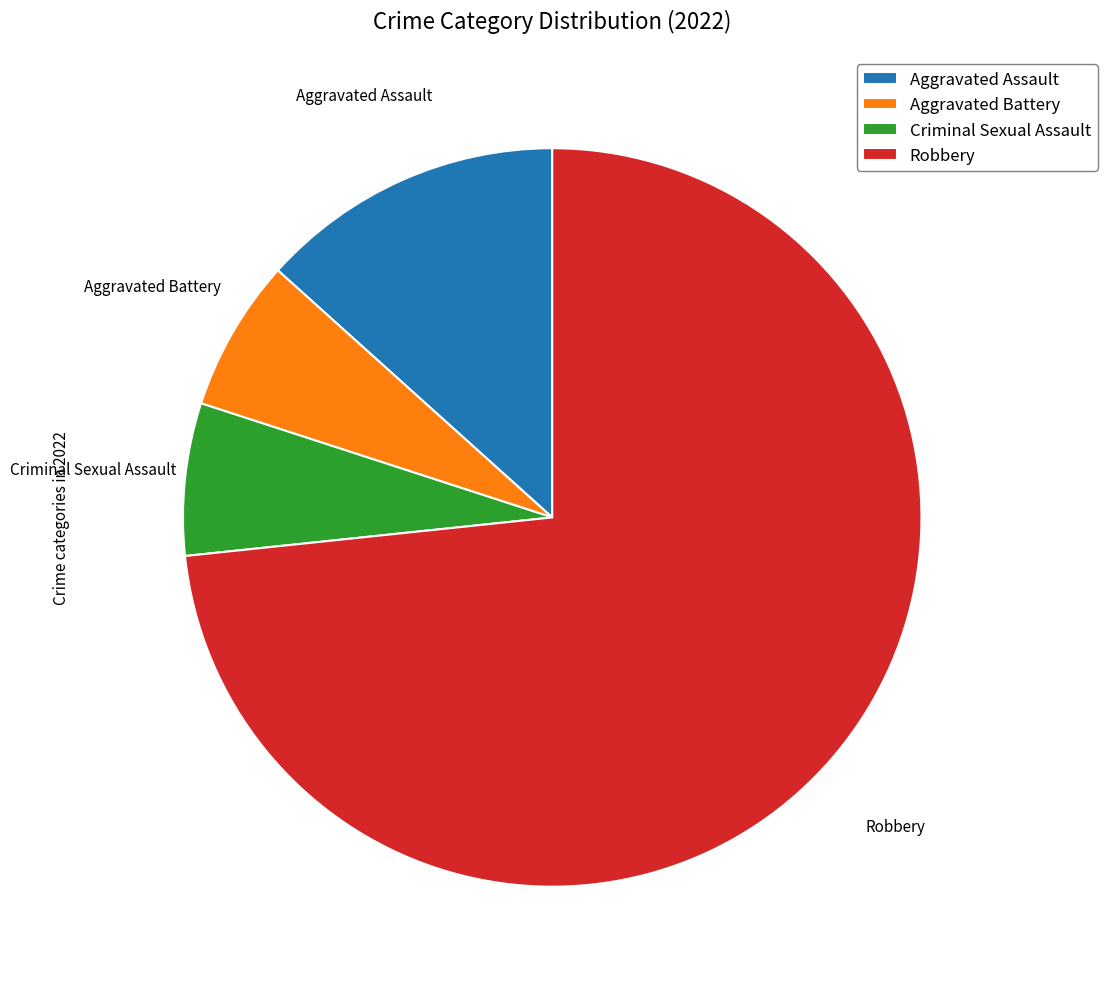

Which has a higher value, Aggravated Battery or Robbery?

Robbery